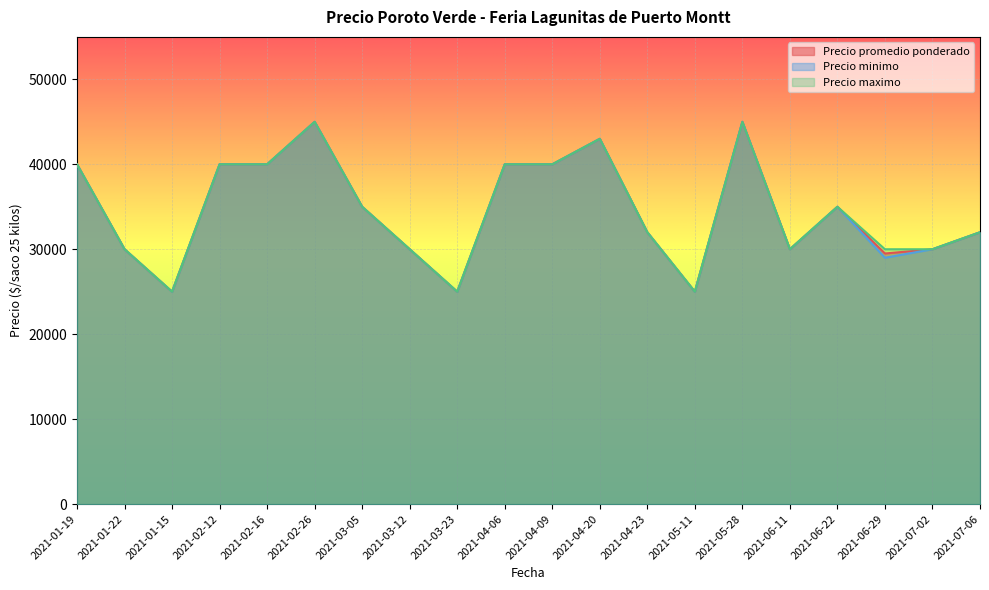

What is the maximum value shown in the chart?

45000